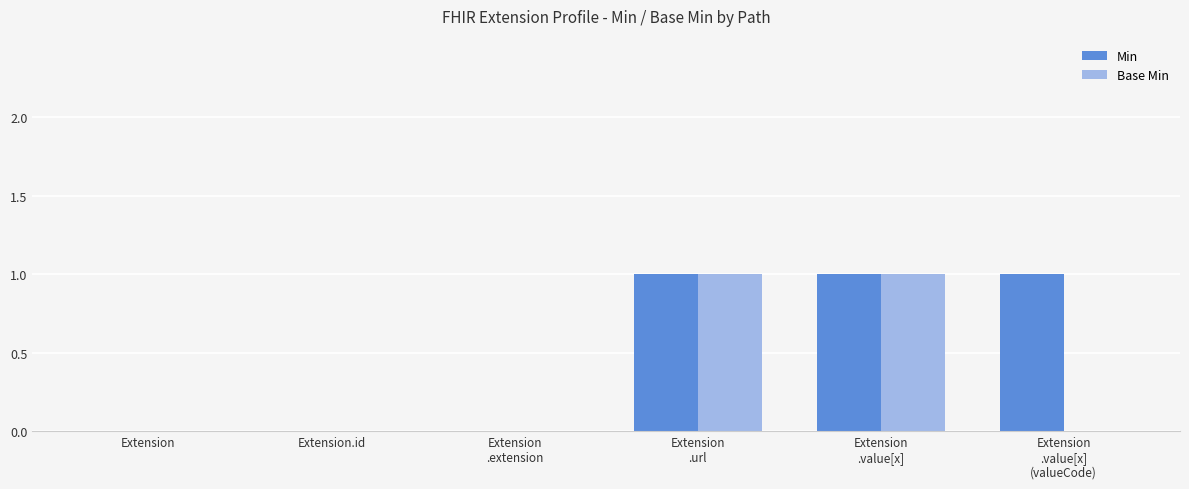

Reading left to right, transcribe all the data shown in this chart.

Min: Extension=0	Extension.id=0	Extension
.extension=0	Extension
.url=1	Extension
.value[x]=1	Extension
.value[x]
(valueCode)=1
Base Min: Extension=0	Extension.id=0	Extension
.extension=0	Extension
.url=1	Extension
.value[x]=1	Extension
.value[x]
(valueCode)=0